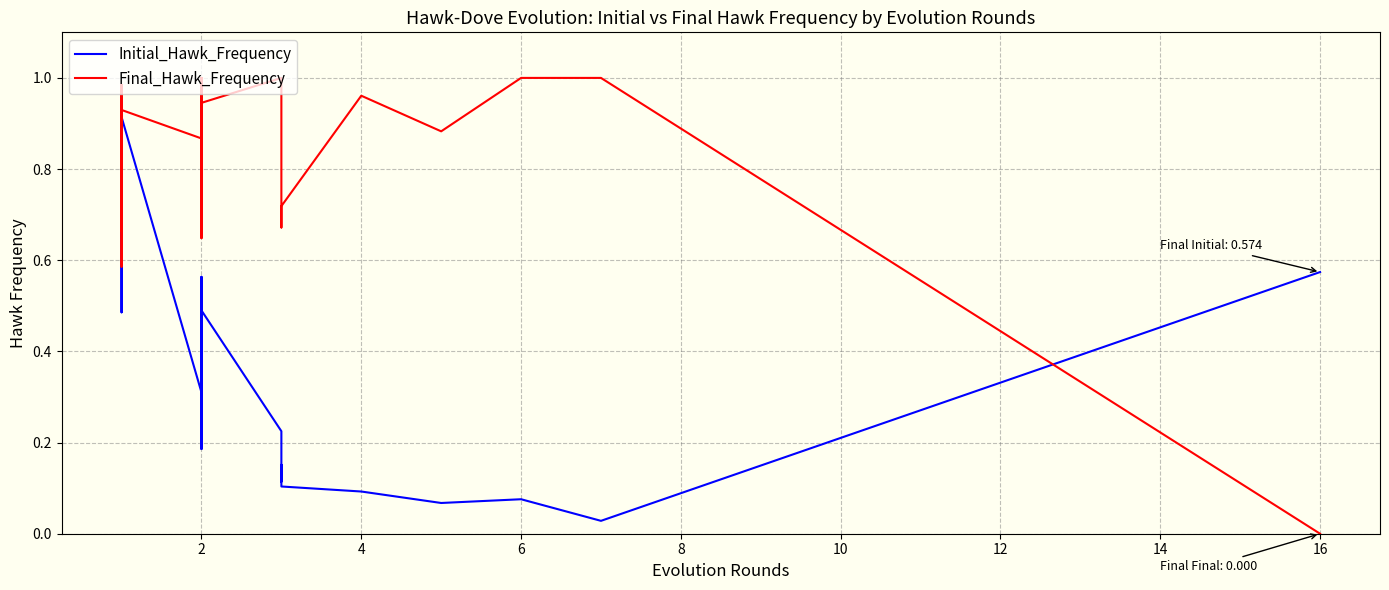

At which category does Final_Hawk_Frequency reach its first local valley?

2